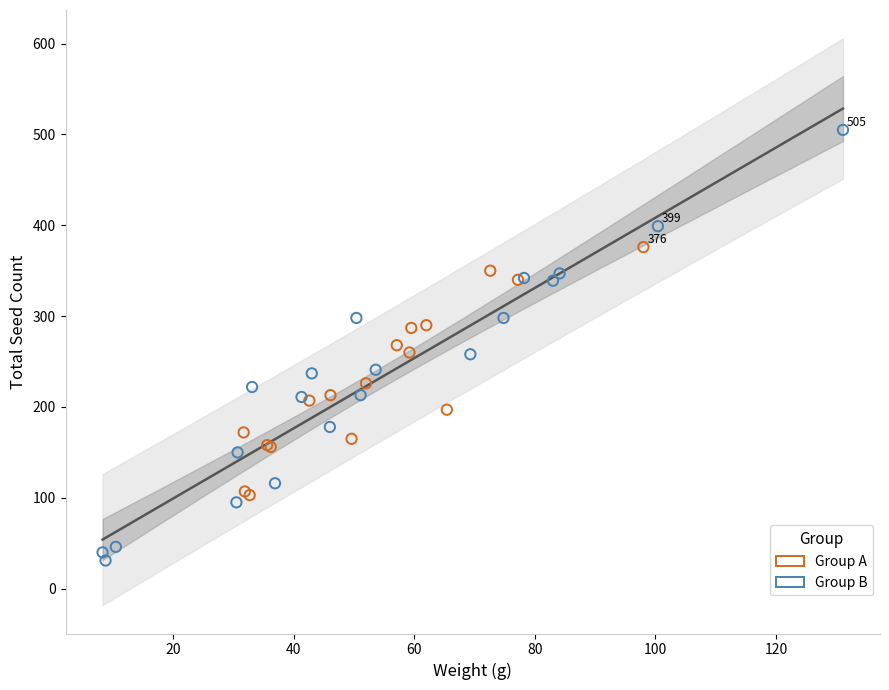

Which series reaches the minimum Y coordinate?

Group B